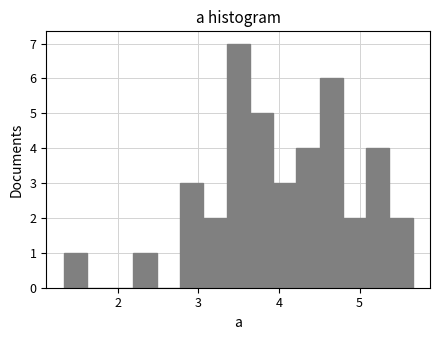

Read against the x-axis, roughly where is the centre of the tallest bar?

3.5